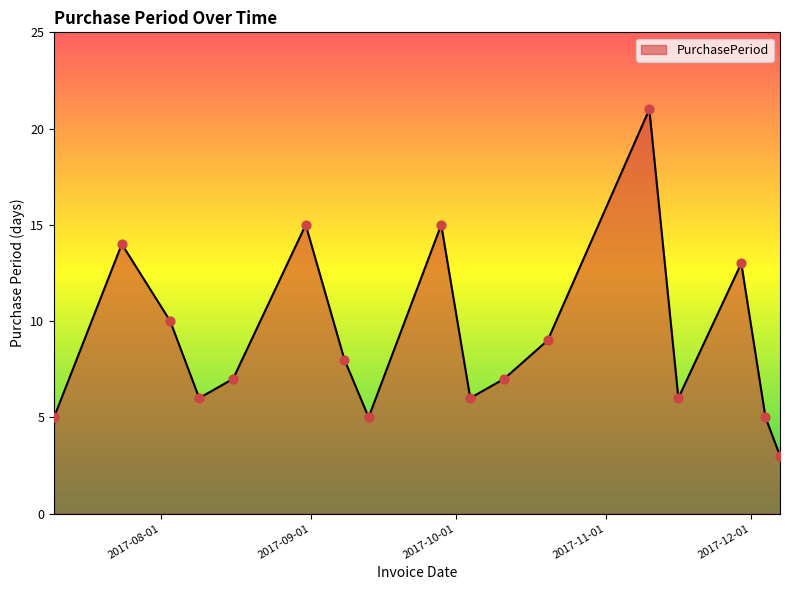

What is the maximum value shown in the chart?

21